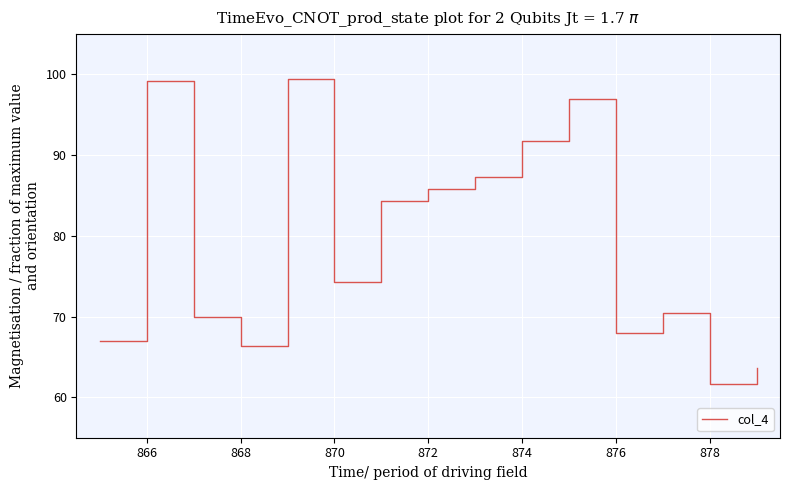

What is the difference between the maximum and minimum values?

37.7